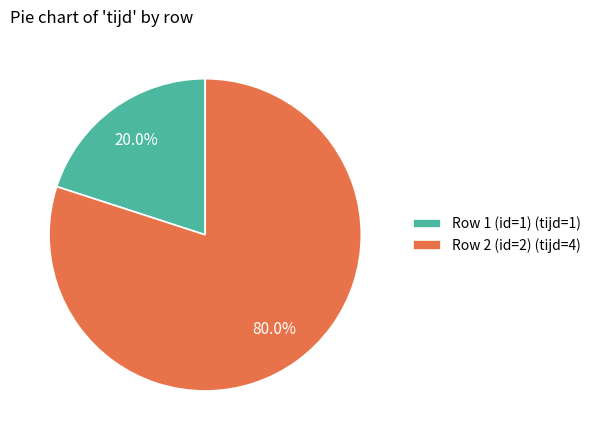

To the nearest percent, what is the combined percentage of Row 1 (id=1) and Row 2 (id=2)?

100%